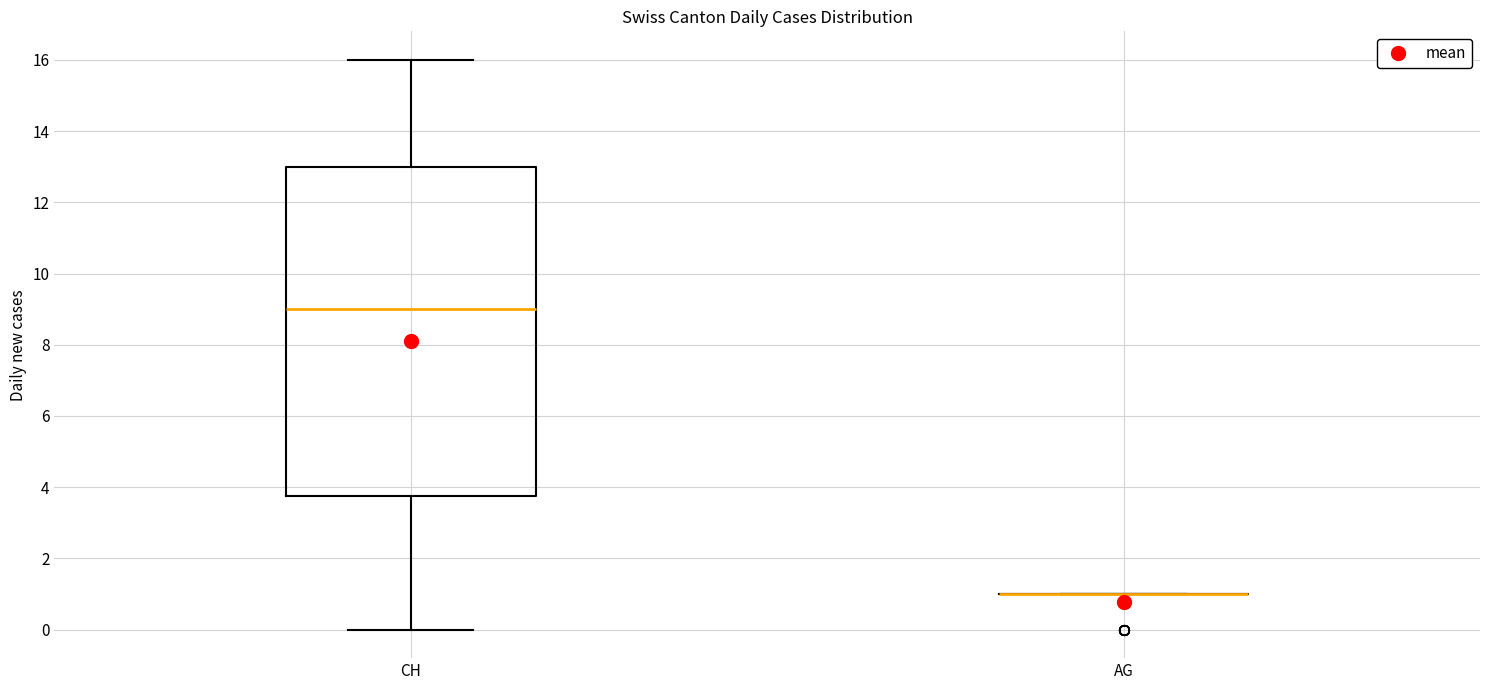

Reading left to right, transcribe this box plot: for each box, give where its median line is, the range the box spans, and where its two whiskers end, as read against the y-axis. The values are not printed on the chart, so give them approximately, as read against the axis.

CH: median 9.0, box 3.8 to 13.0, whiskers 0.0 to 16.0
AG: box collapsed to a line at 1.0, whiskers 1.0 to 1.0